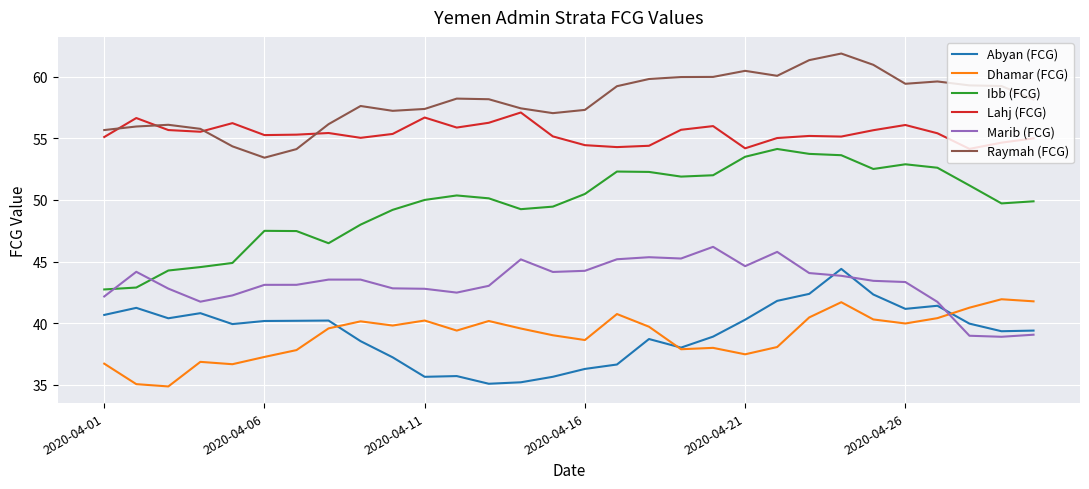

Which series has the largest range (max minus min)?

Ibb (FCG)